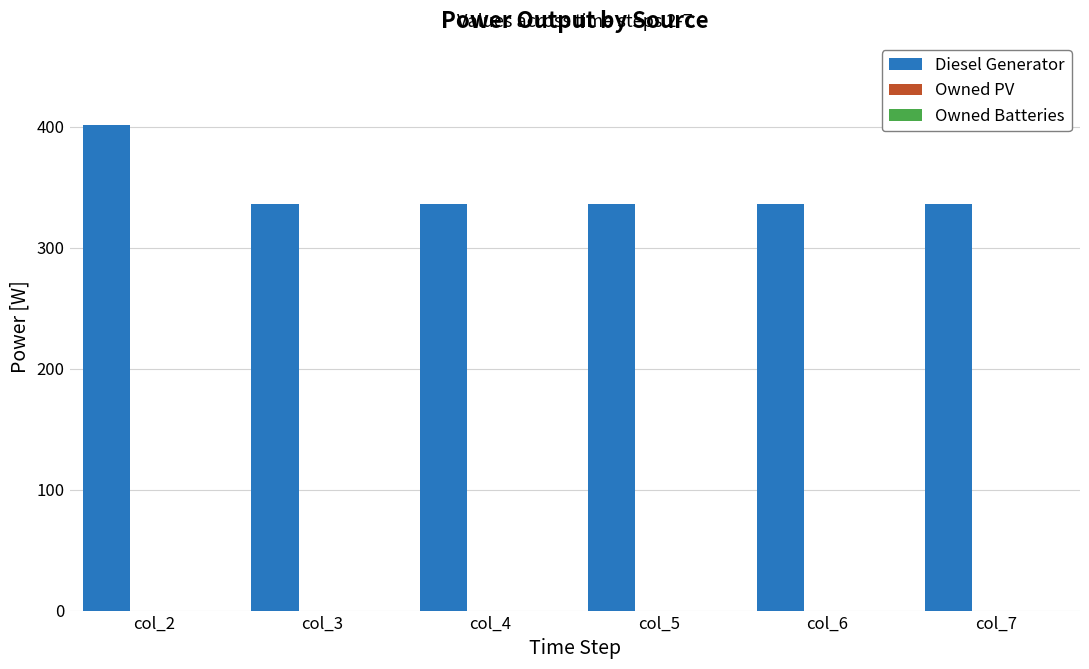

What is the sum of all values?

2081